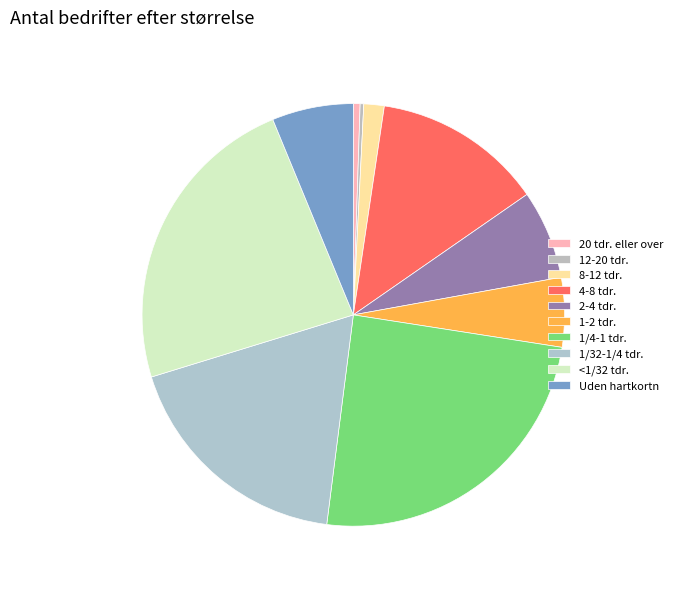

What percentage do 4-8 tdr. and 20 tdr. eller over together represent?

13.5%